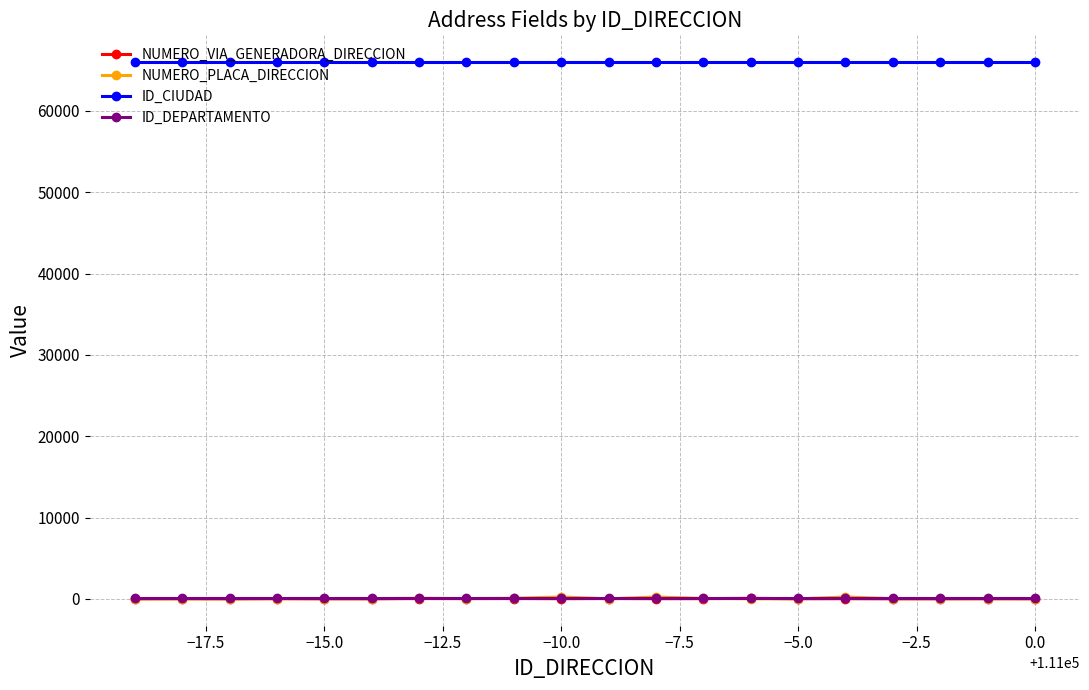

What is the value of the ID_CIUDAD point at the 11th from the left?

66001